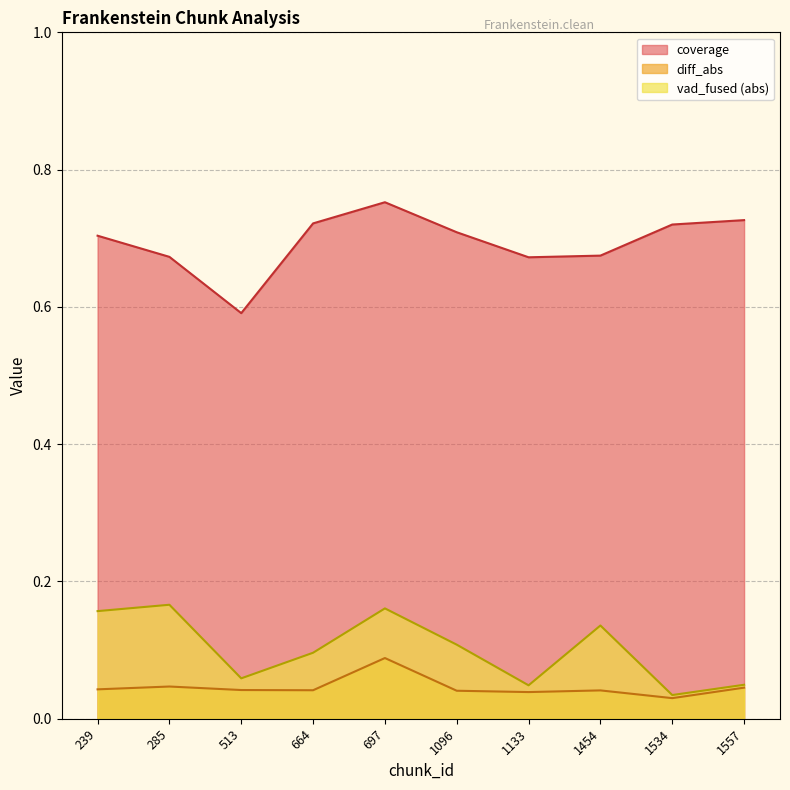

What is the total value across all series at 697?

1.0